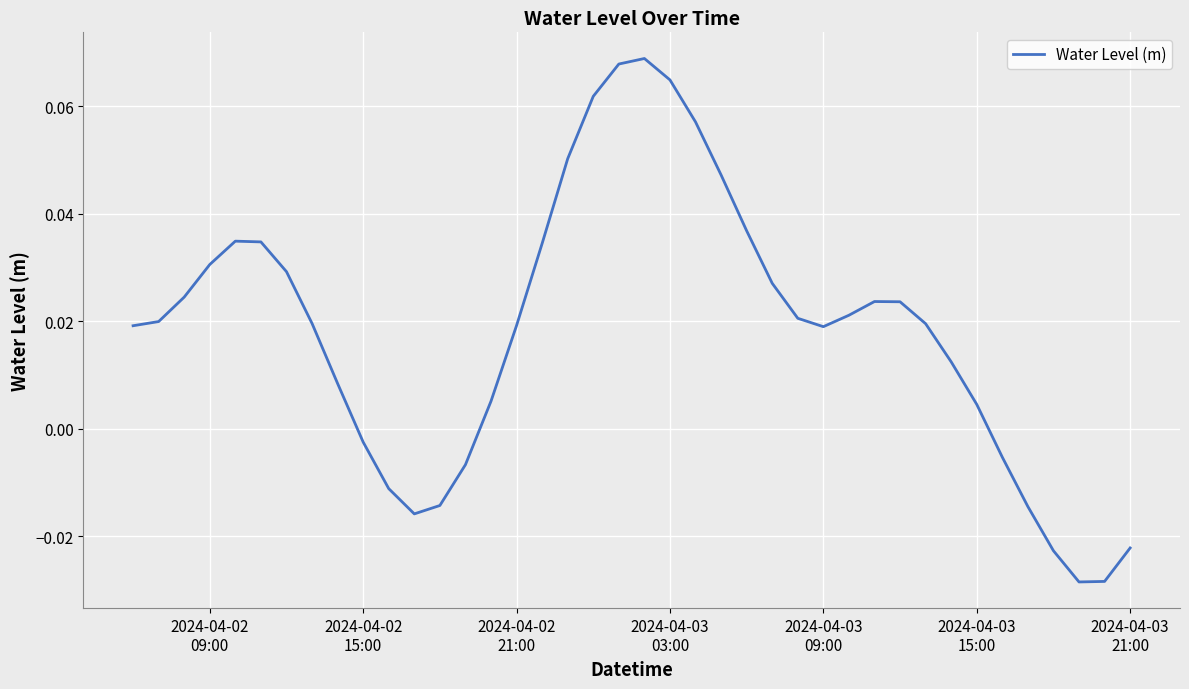

Is this an area chart (filled region under the line)?

No